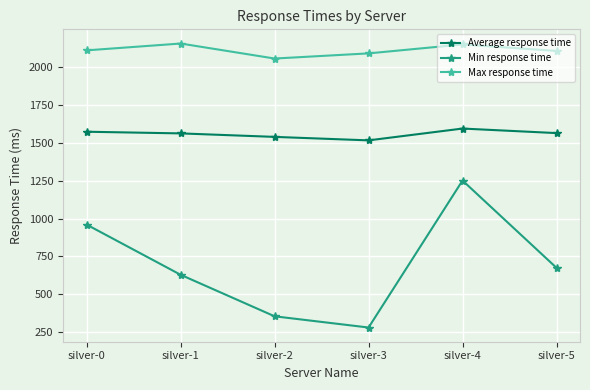

Is this an area chart (filled region under the line)?

No